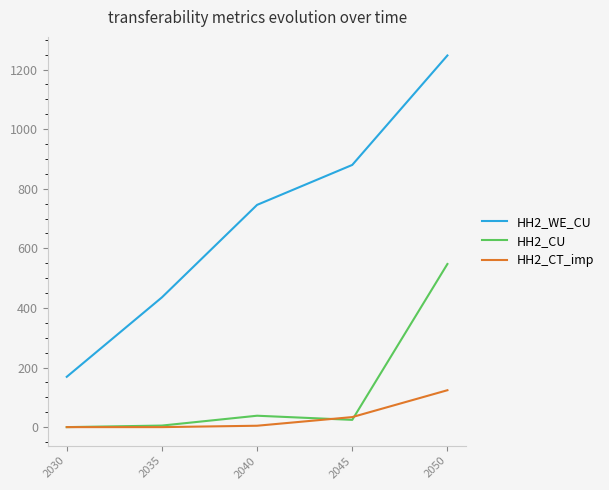

What are all the series names shown in the legend?

HH2_WE_CU, HH2_CU, HH2_CT_imp